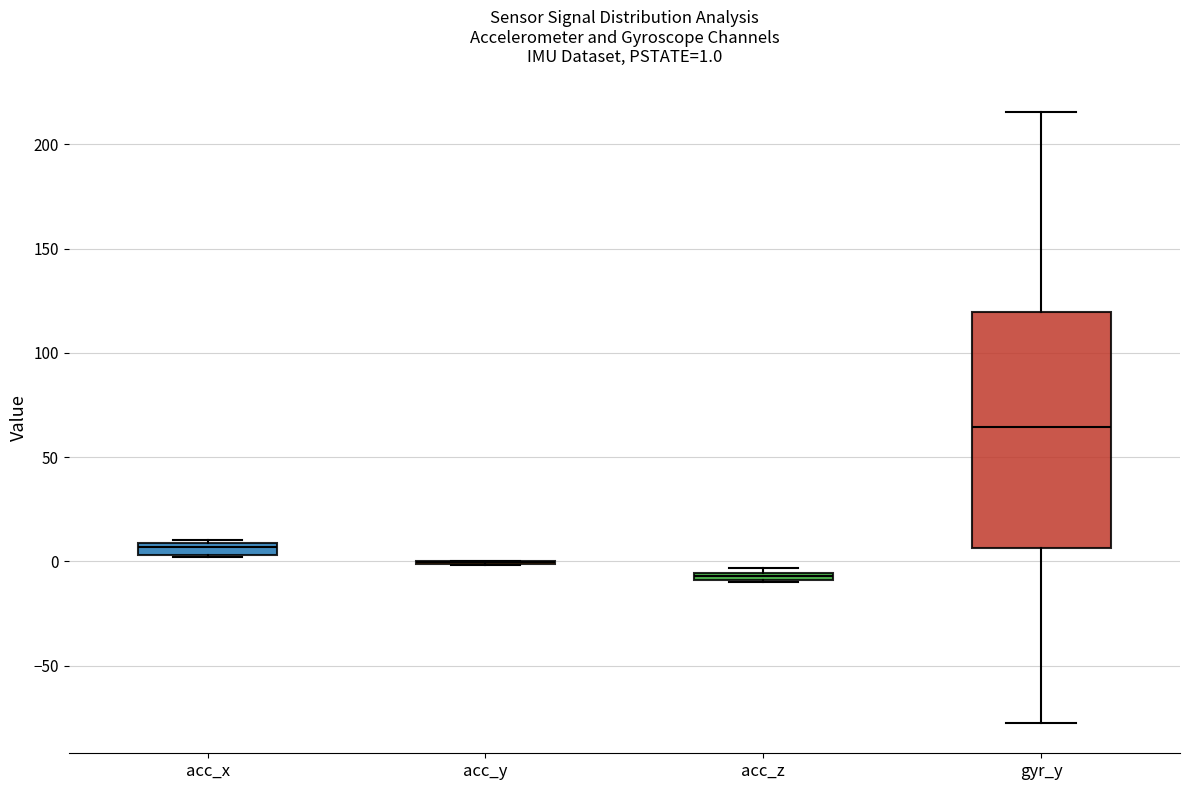

Comparing the boxes themselves (not the whiskers), which one is the tallest?

gyr_y